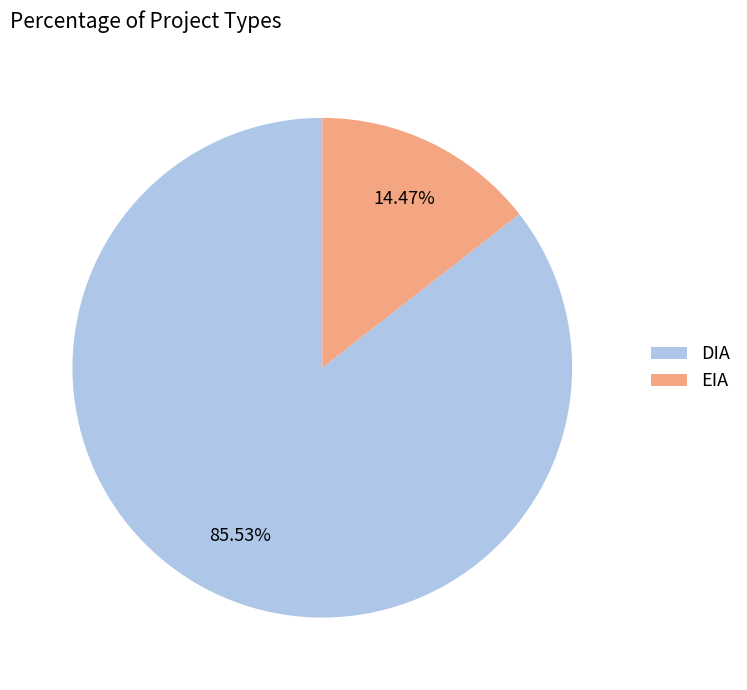

To the nearest percent, what percentage of the pie is EIA?

14%